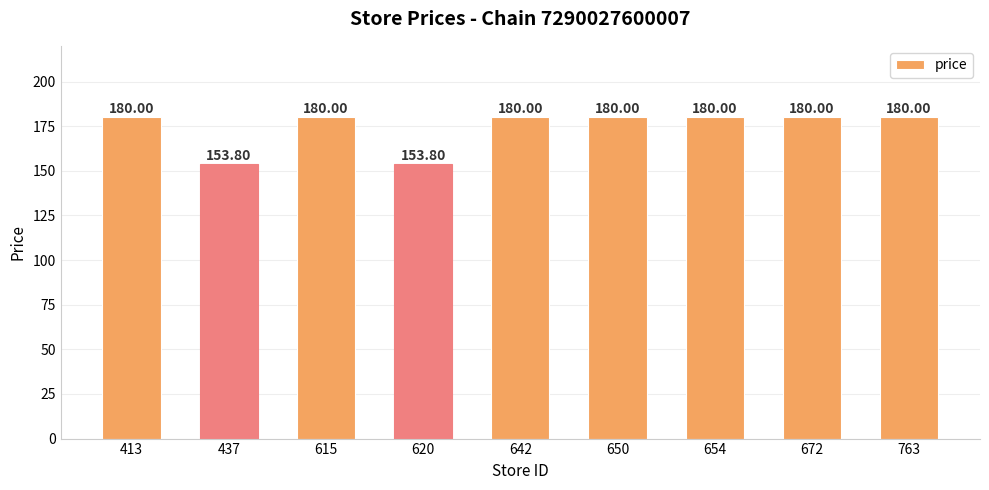

Read the value at 413.

180.0